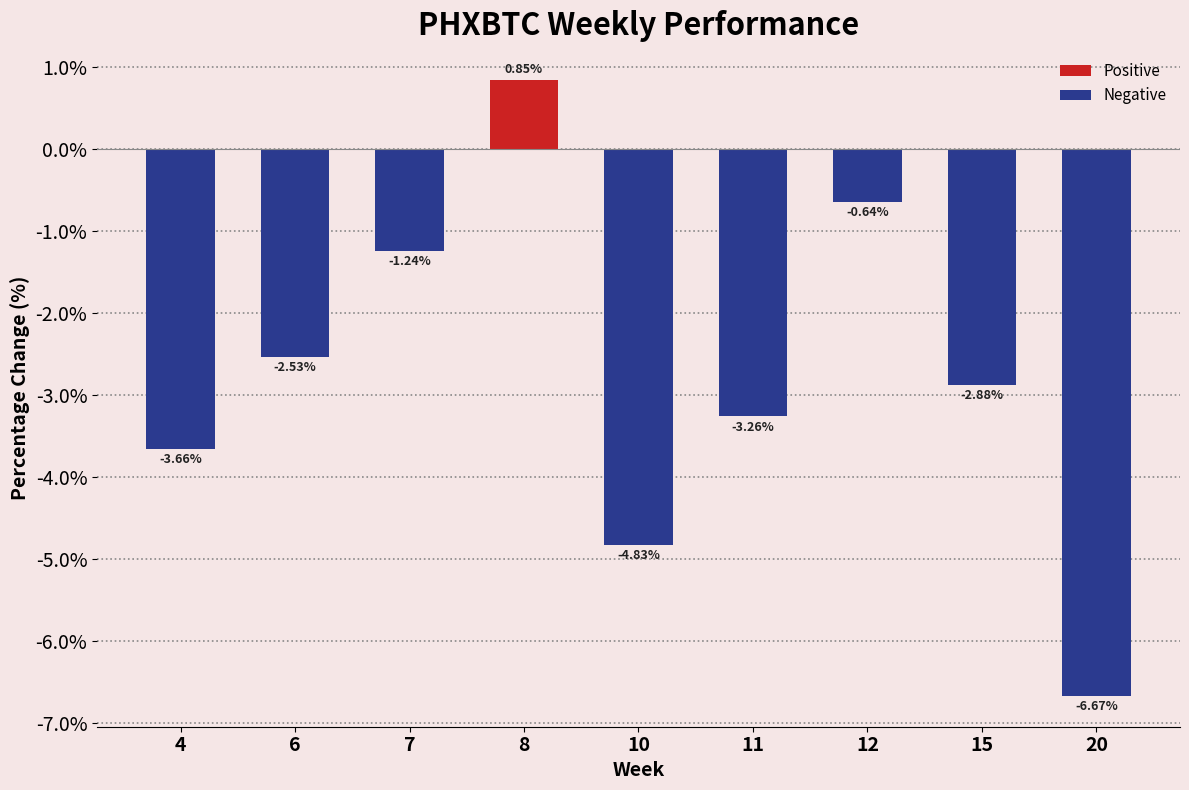

At which label is the value closest to -2?

6